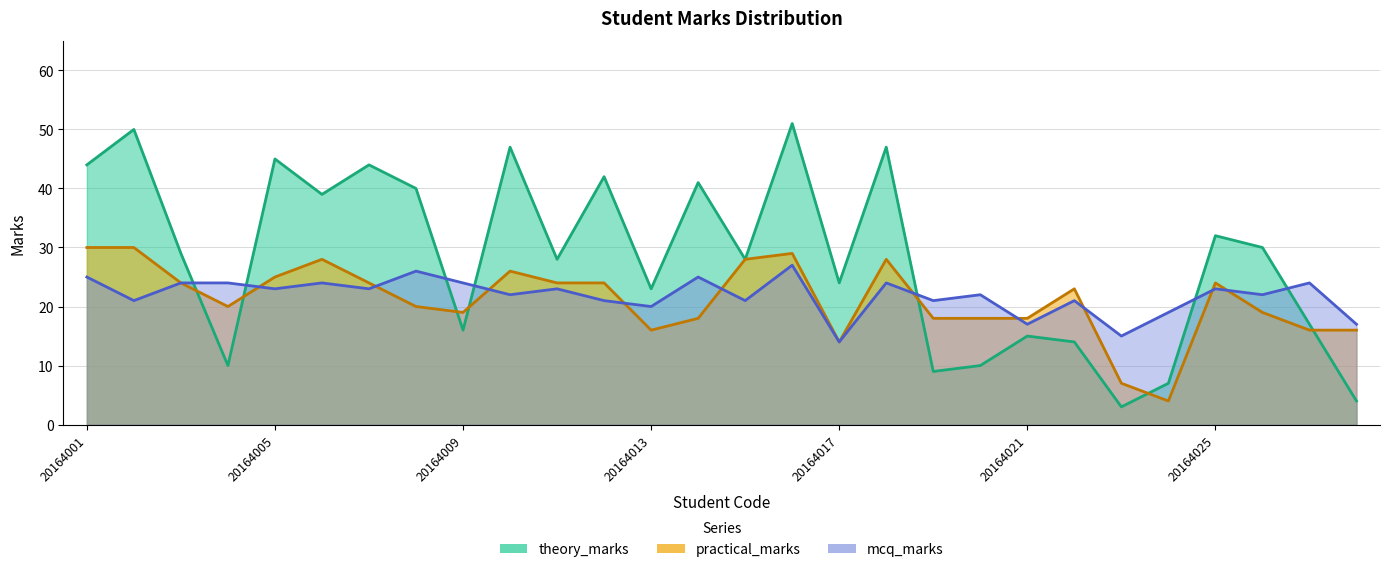

What is the total value across all series at 20164009?

59